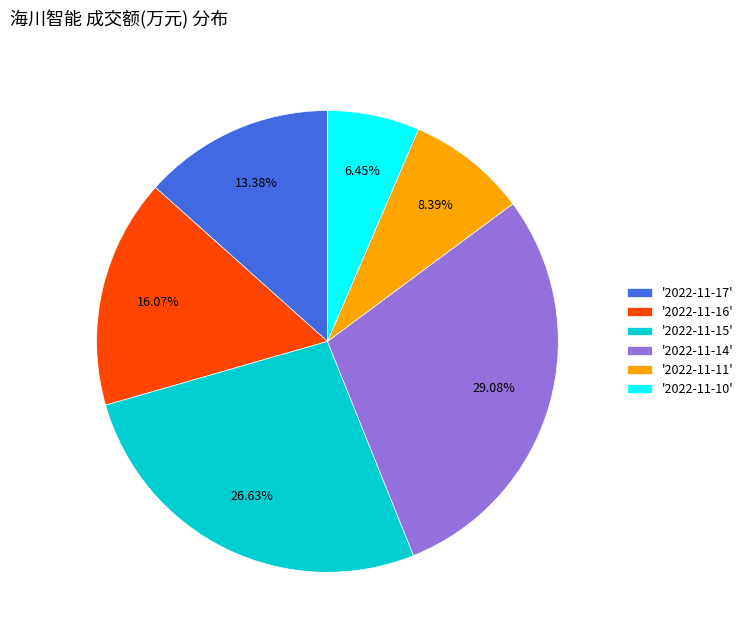

Do '2022-11-11' and '2022-11-14' together represent more than half of the pie?

No